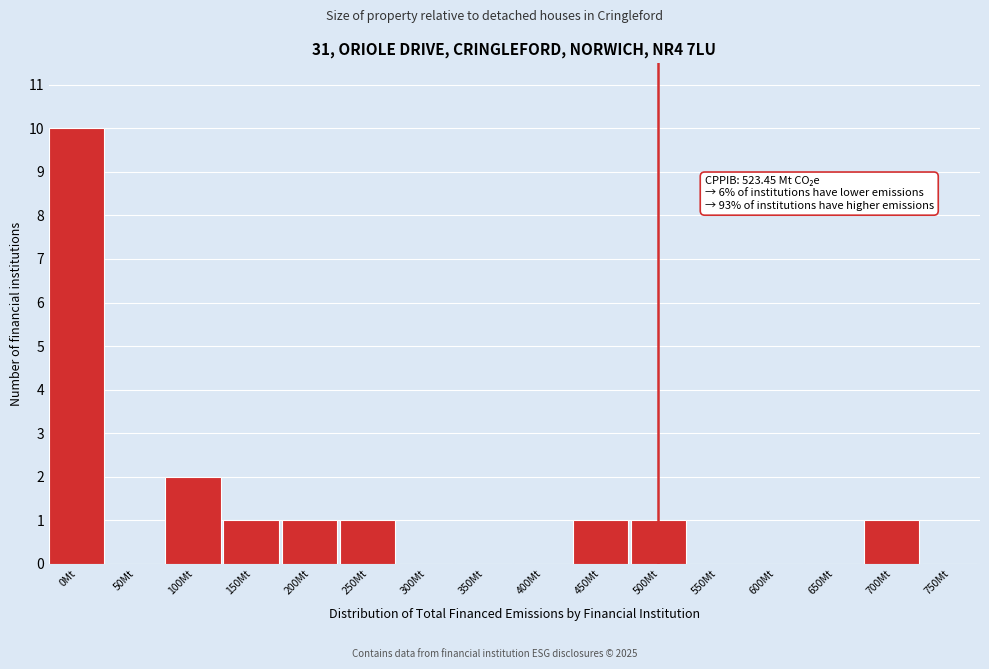

Reading left to right, extract all data points from this chart.

0Mt=10	50Mt=0	100Mt=2	150Mt=1	200Mt=1	250Mt=1	300Mt=0	350Mt=0	400Mt=0	450Mt=1	500Mt=1	550Mt=0	600Mt=0	650Mt=0	700Mt=1	750Mt=0